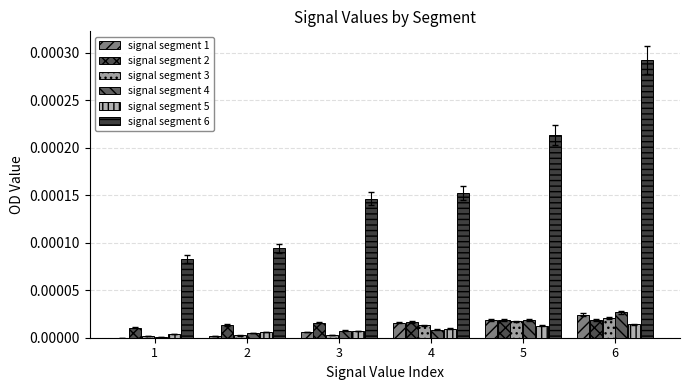

Which series has the widest spread of values?

signal segment 6